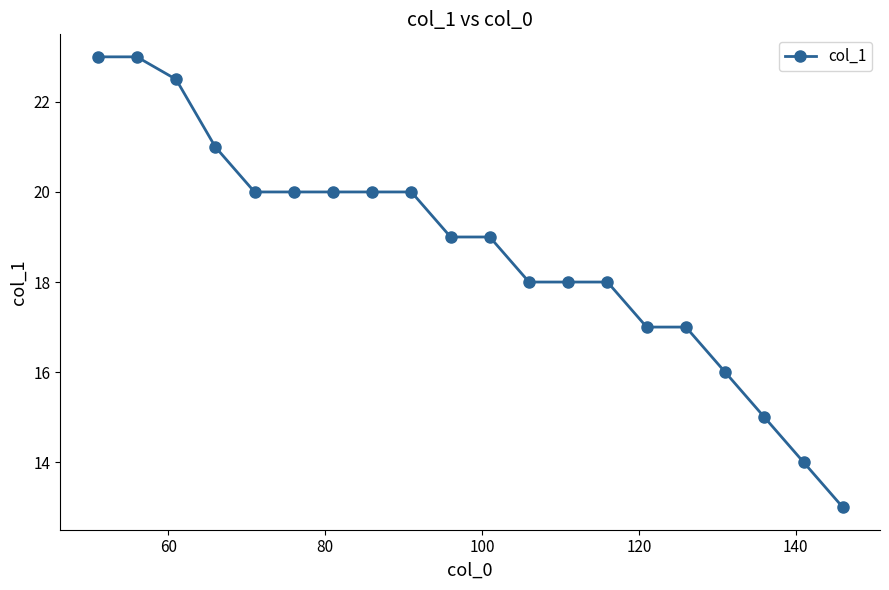

What is the average value?

18.7